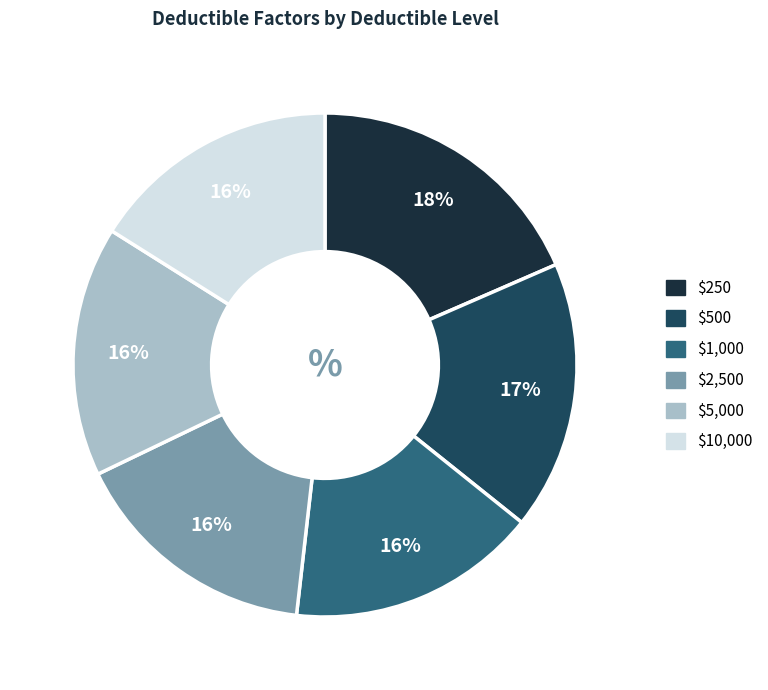

Is there any slice that represents more than half of the pie?

No